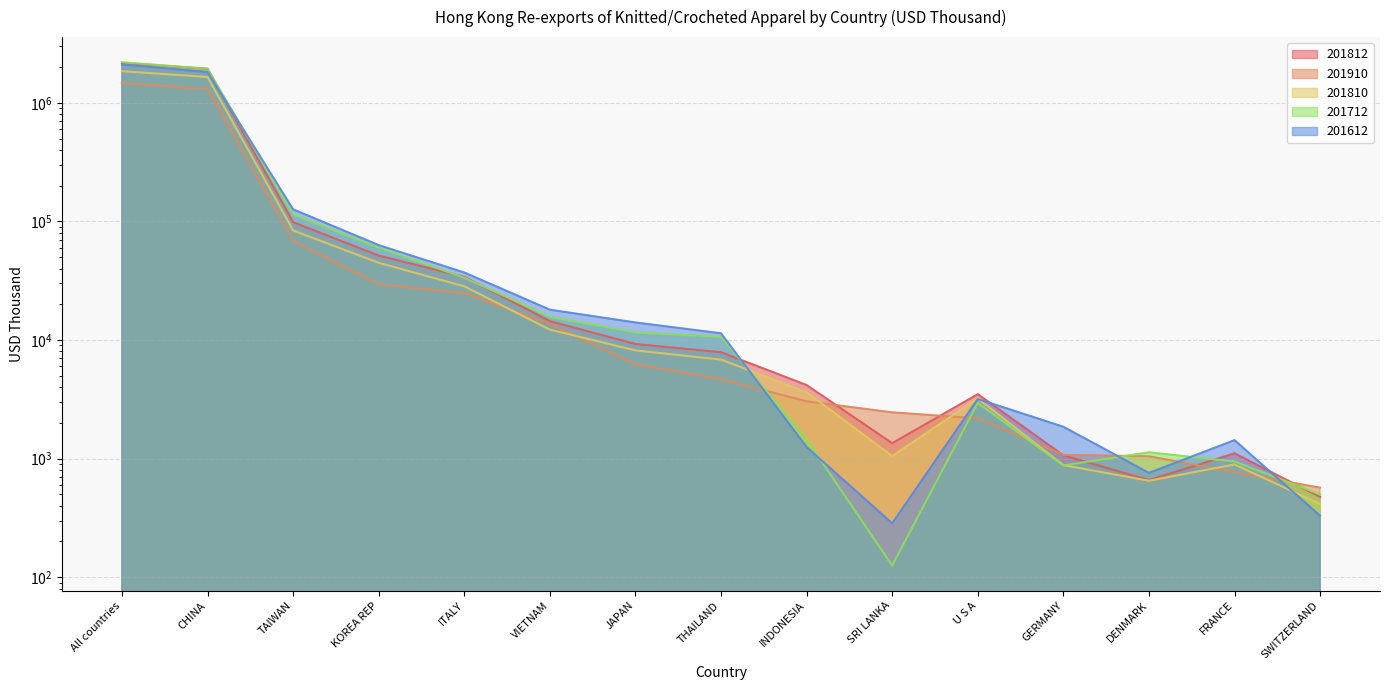

Reading left to right, extract all data points from this chart.

201812: 2172481.7	1939569.3	98568.8	51490.0	34103.9	14418.1	9244.4	7885.4	4167.8	1347.3	3489.4	1065.2	657.4	1106.2	474.6
201910: 1470391.9	1309021.0	68303.9	29570.2	24772.2	13690.7	6243.4	4671.7	3039.3	2452.7	2183.4	1073.7	1045.1	765.9	568.0
201810: 1851185.8	1651828.2	83953.1	44759.2	28366.4	12235.4	8167.7	6833.2	3627.4	1049.6	3211.7	880.4	649.6	891.5	413.3
201712: 2199901.7	1941010.6	114825.8	60240.3	33482.1	15722.2	11570.2	10628.3	1452.2	125.2	2943.6	875.1	1128.2	944.2	497.8
201612: 2107691.9	1822676.8	126476.7	63113.2	37098.3	18011.4	14054.1	11387.0	1250.1	284.3	3178.2	1854.5	756.5	1430.2	329.4